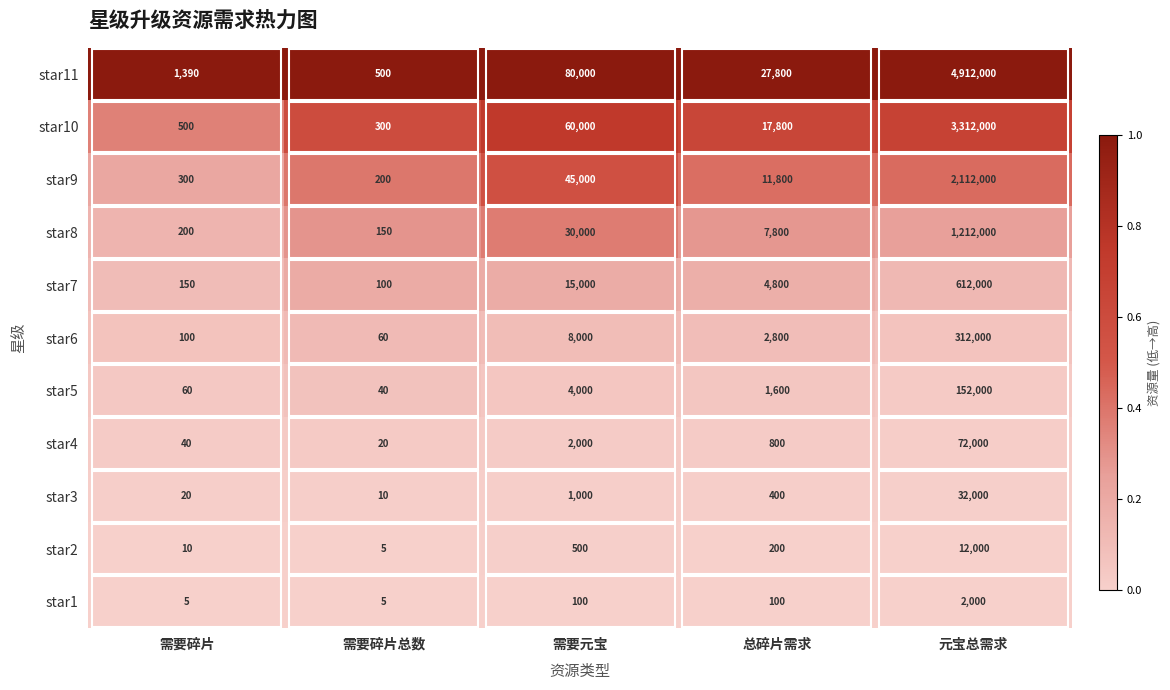

What value does the star8 series have at 需要碎片?

200